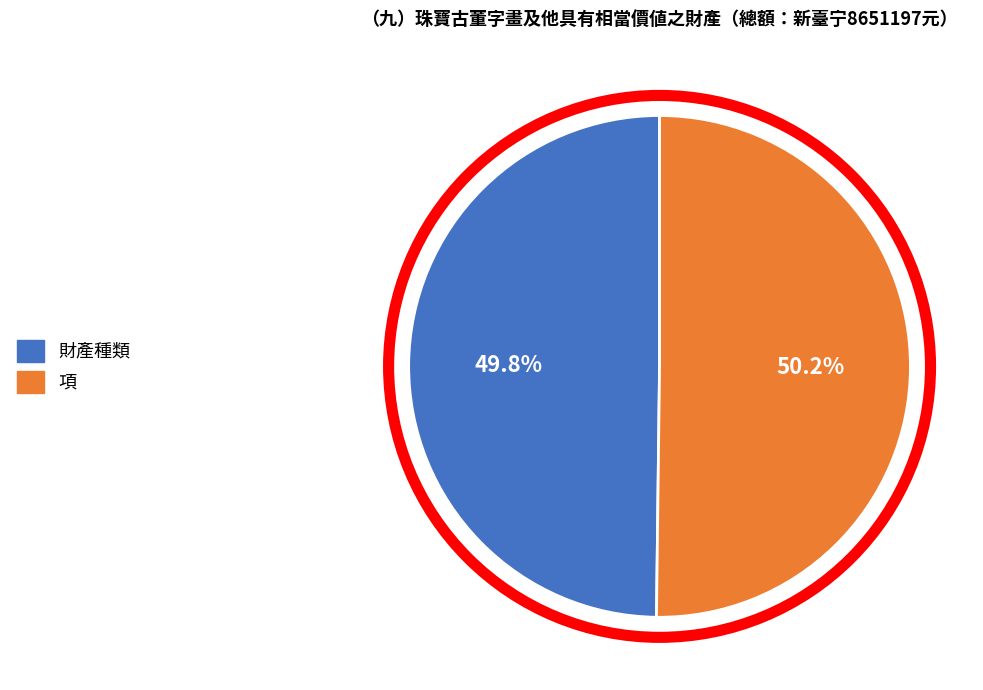

The 財產種類 slice represents 50% of the pie. True or false?

True